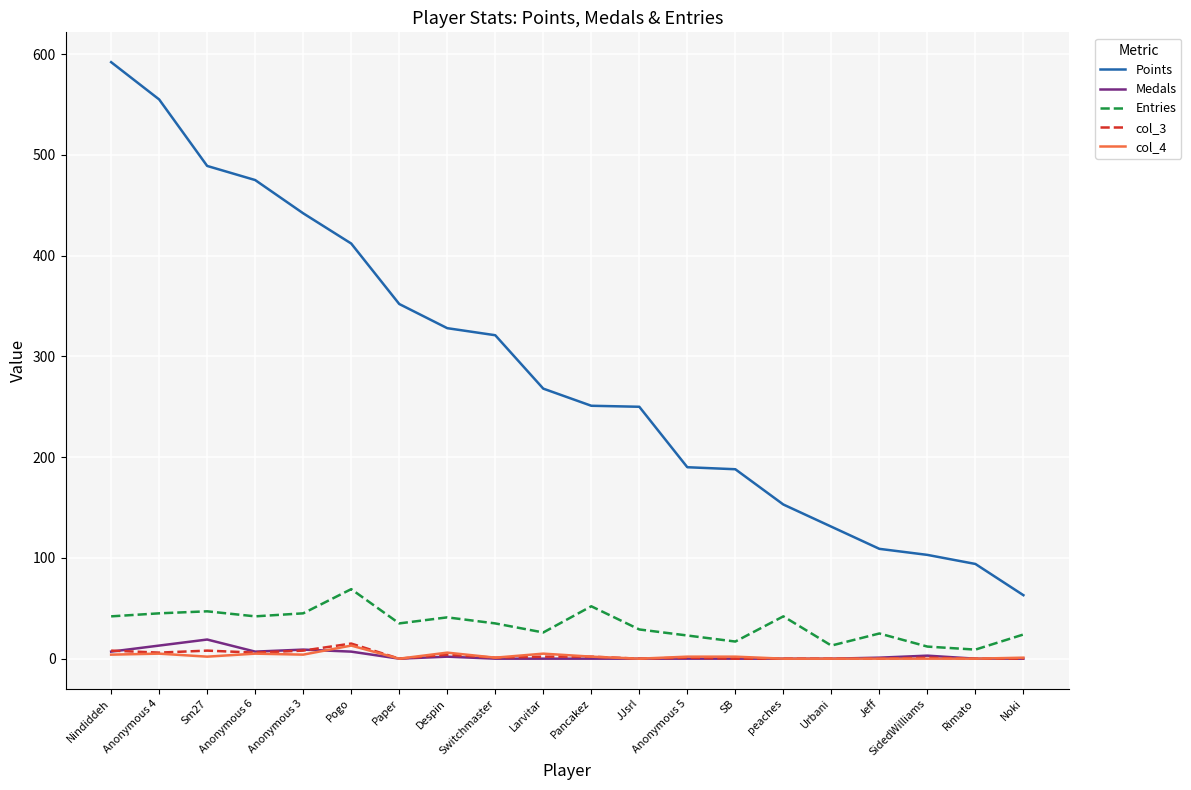

Which series has the largest total across all categories?

Points